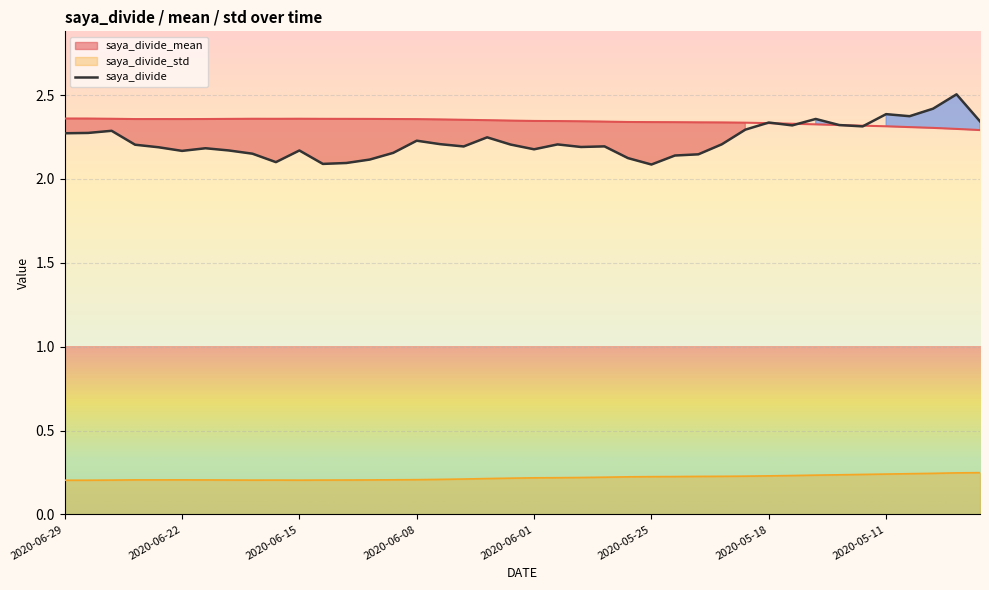

What is the lowest value of the saya_divide_mean series?

2.3